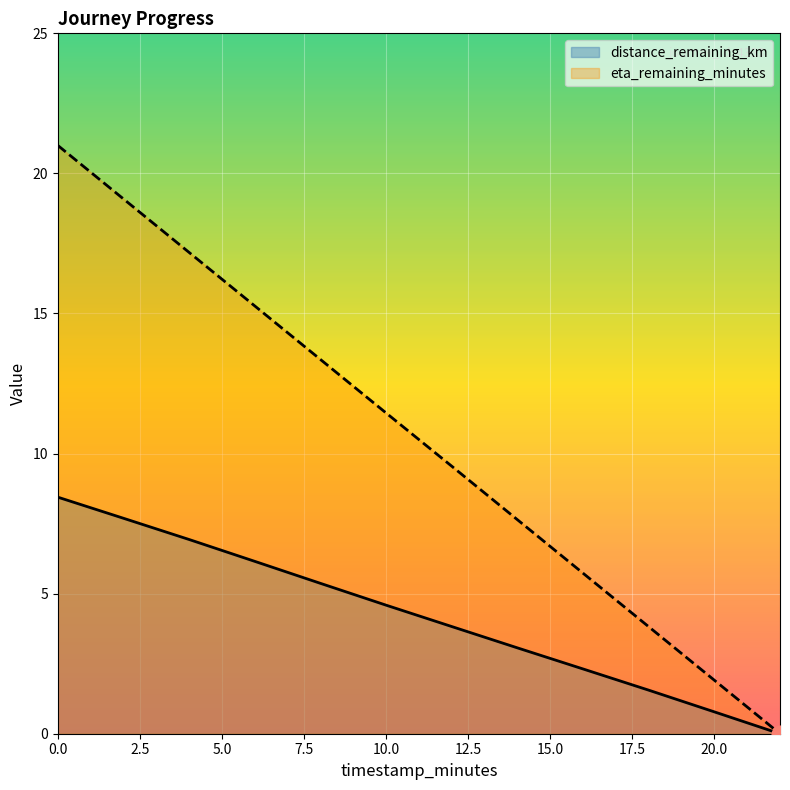

How many lines are shown in the chart?

2